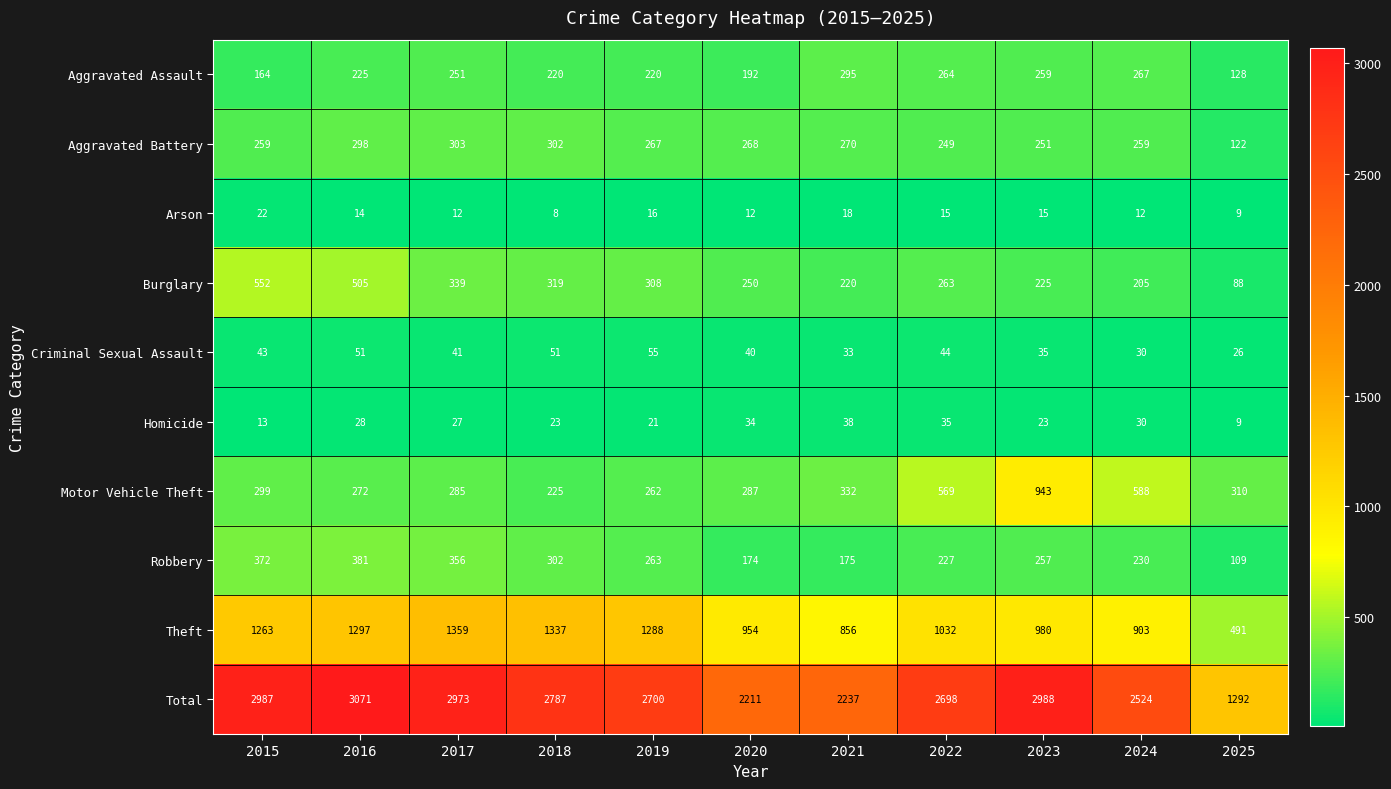

What is the sum of all Criminal Sexual Assault values?

449